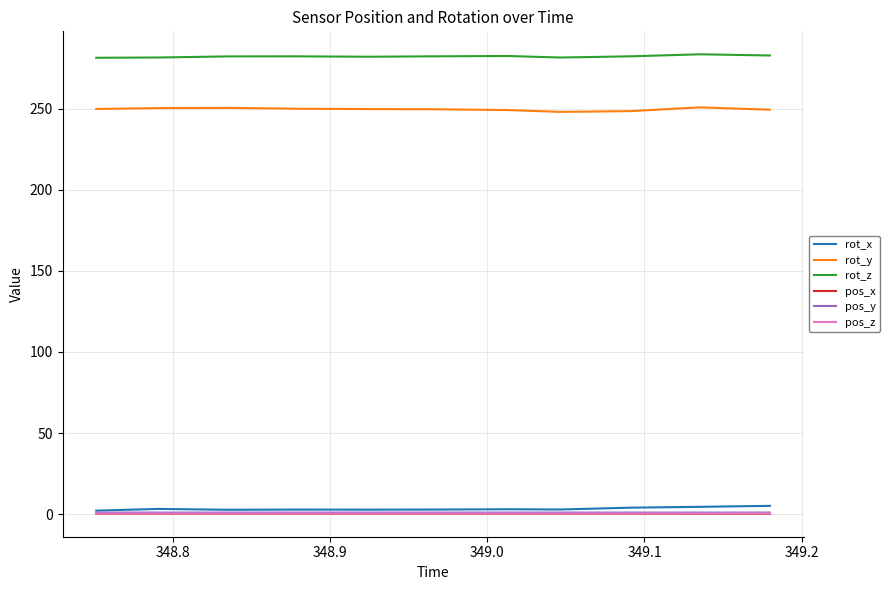

True or false: rot_y and pos_y intersect in this chart.

False